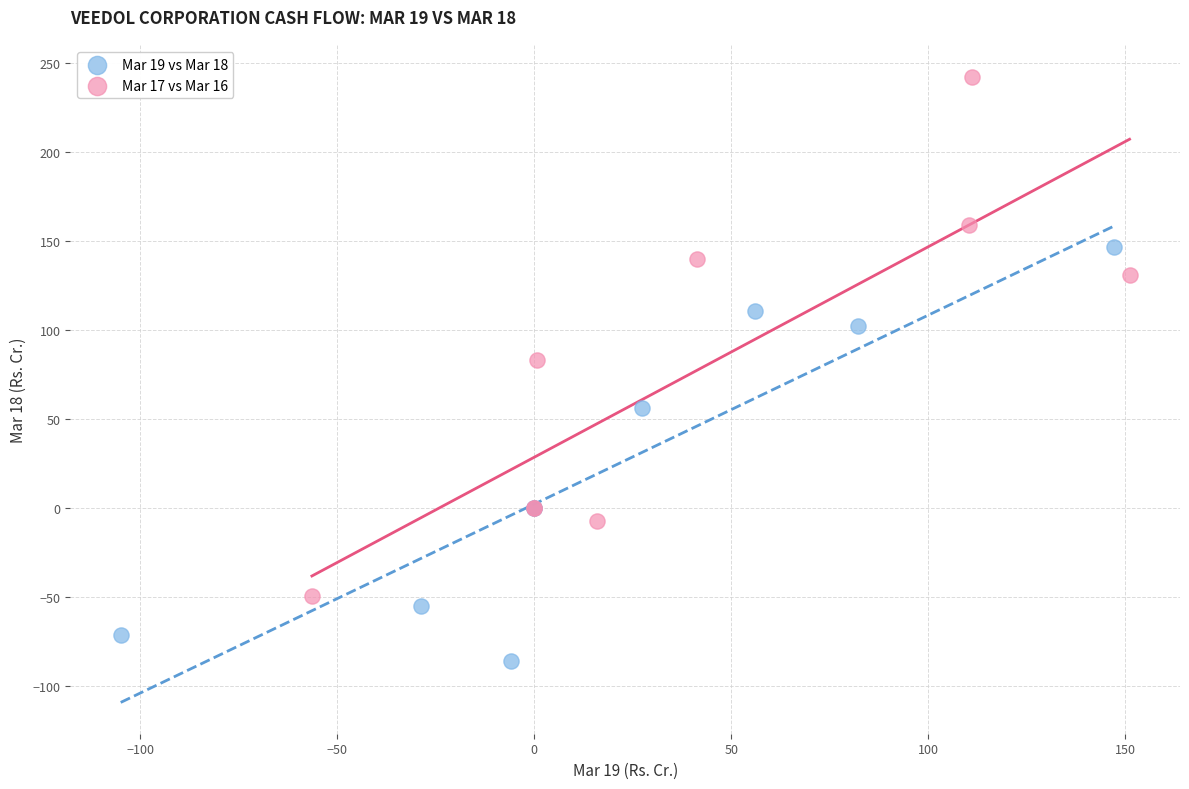

Which series reaches the maximum Y coordinate?

Mar 17 vs Mar 16